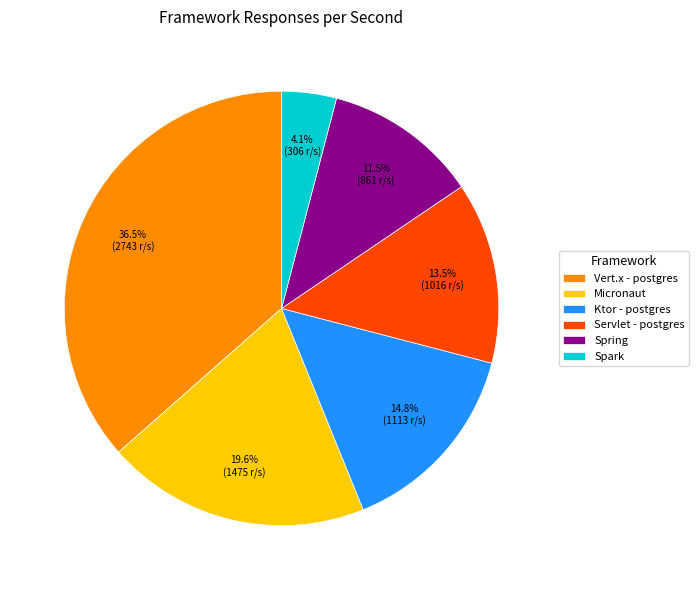

Do Spark and Spring together represent more than half of the pie?

No